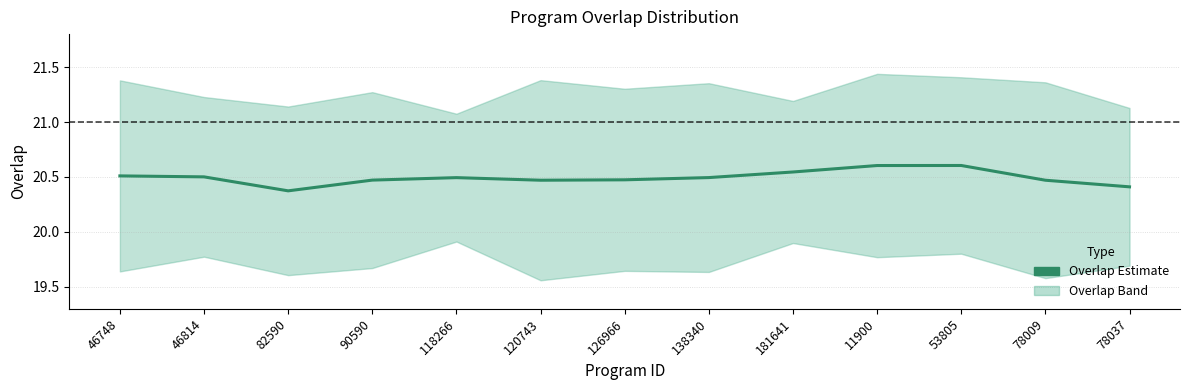

Which category has the lowest value across all series?

82590